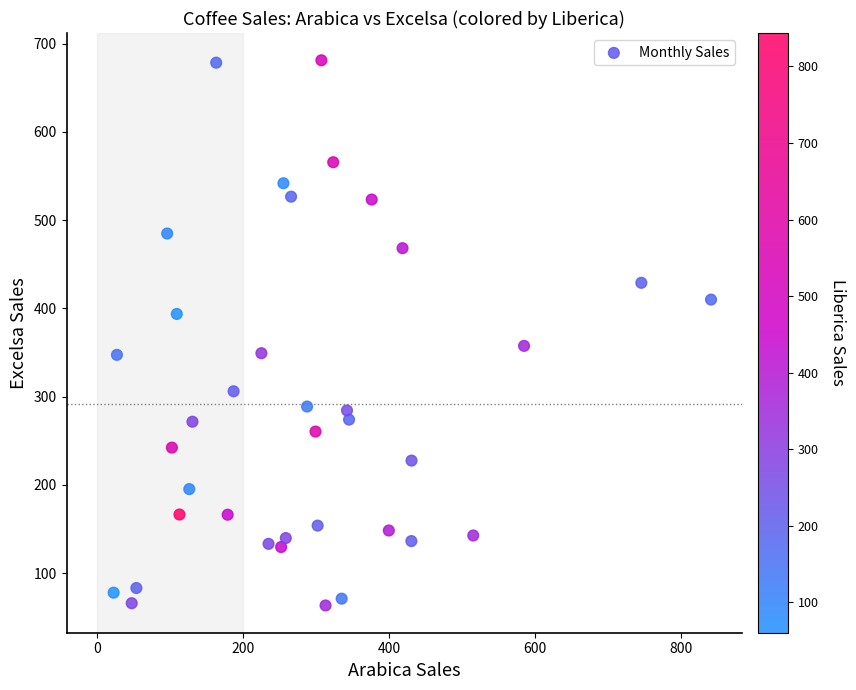

What Y value in the scatter plot is closest to 372?

357.4